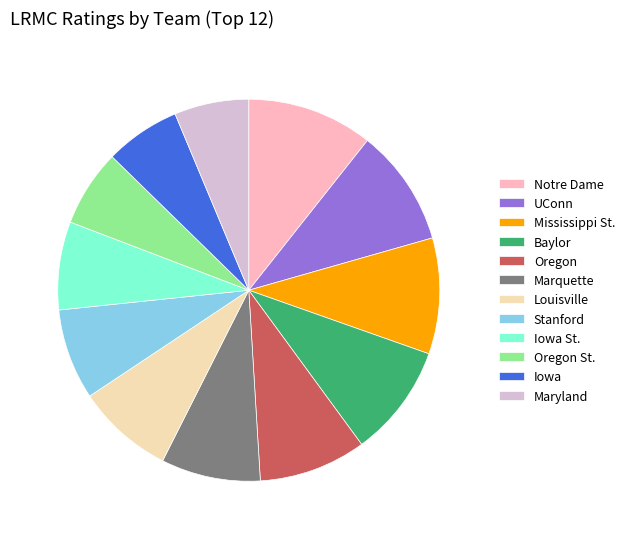

Do Iowa and Mississippi St. together represent more than half of the pie?

No